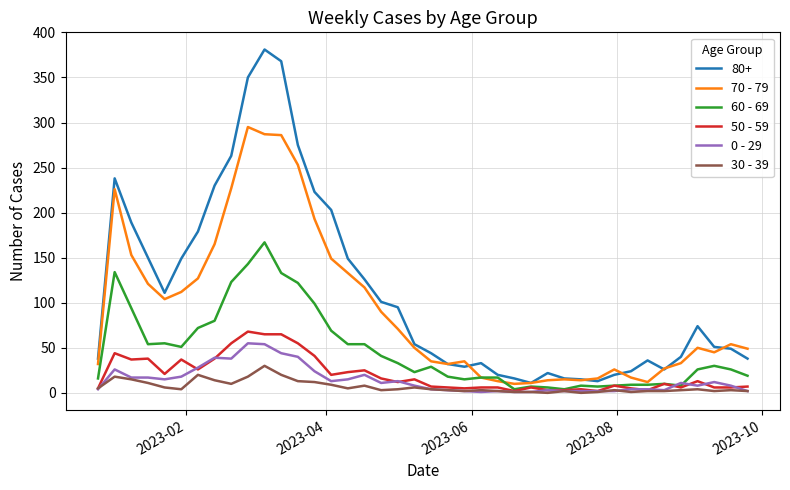

What is the maximum value shown in the chart?

381